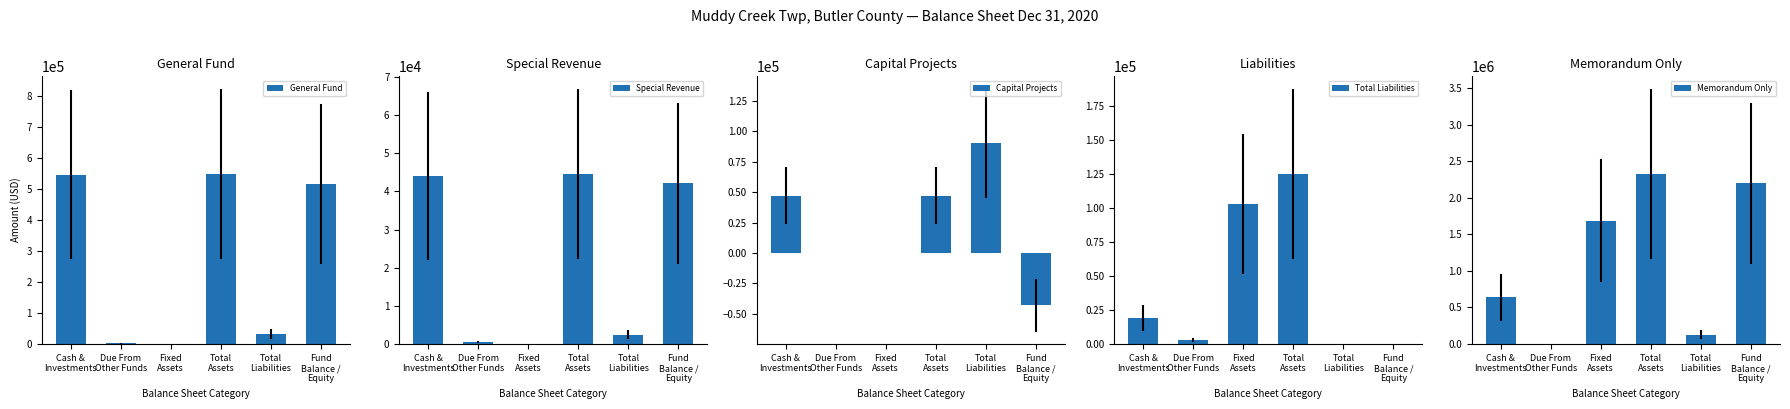

How many values in the General Fund series exceed 514772?

2